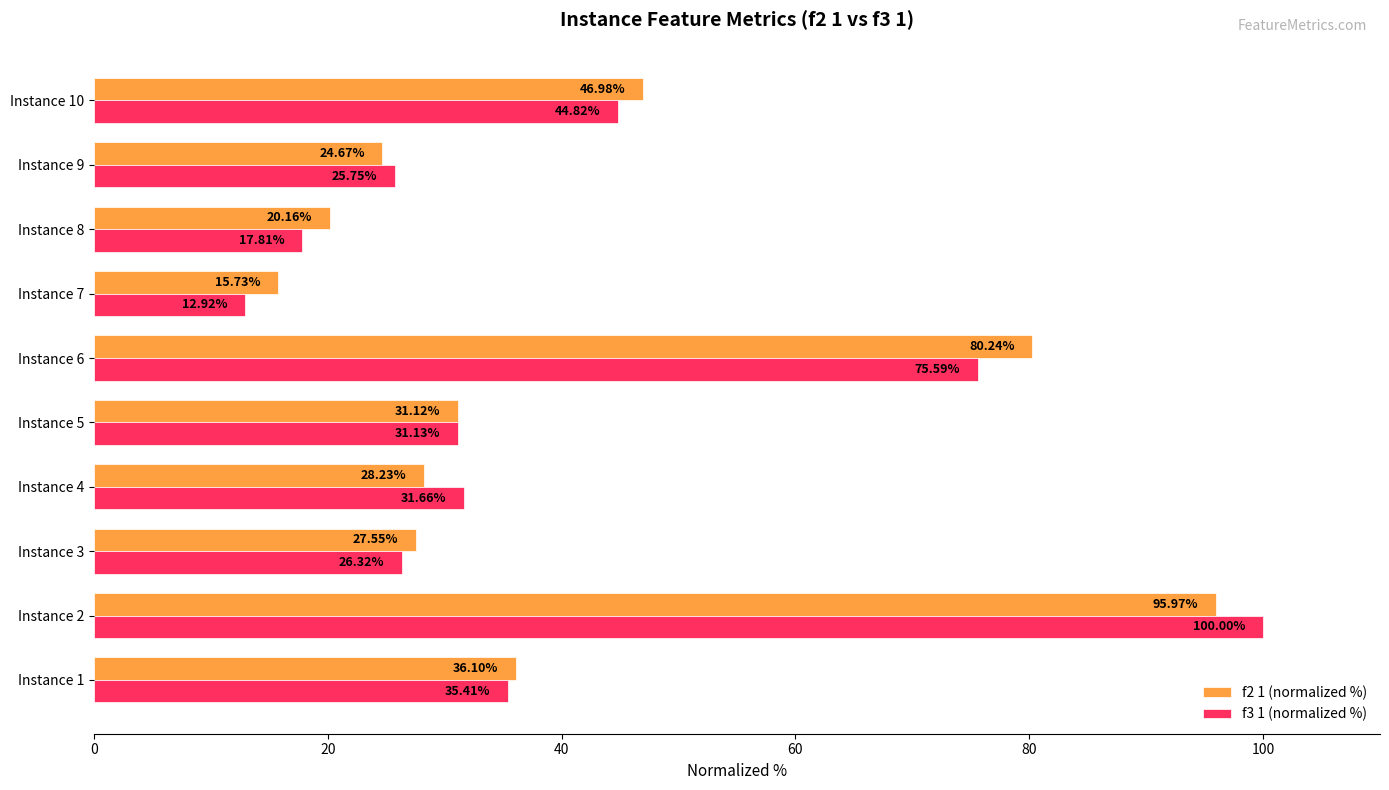

Is the value of f2 1 (normalized %) at Instance 9 greater than the value of f3 1 (normalized %) at Instance 4?

No